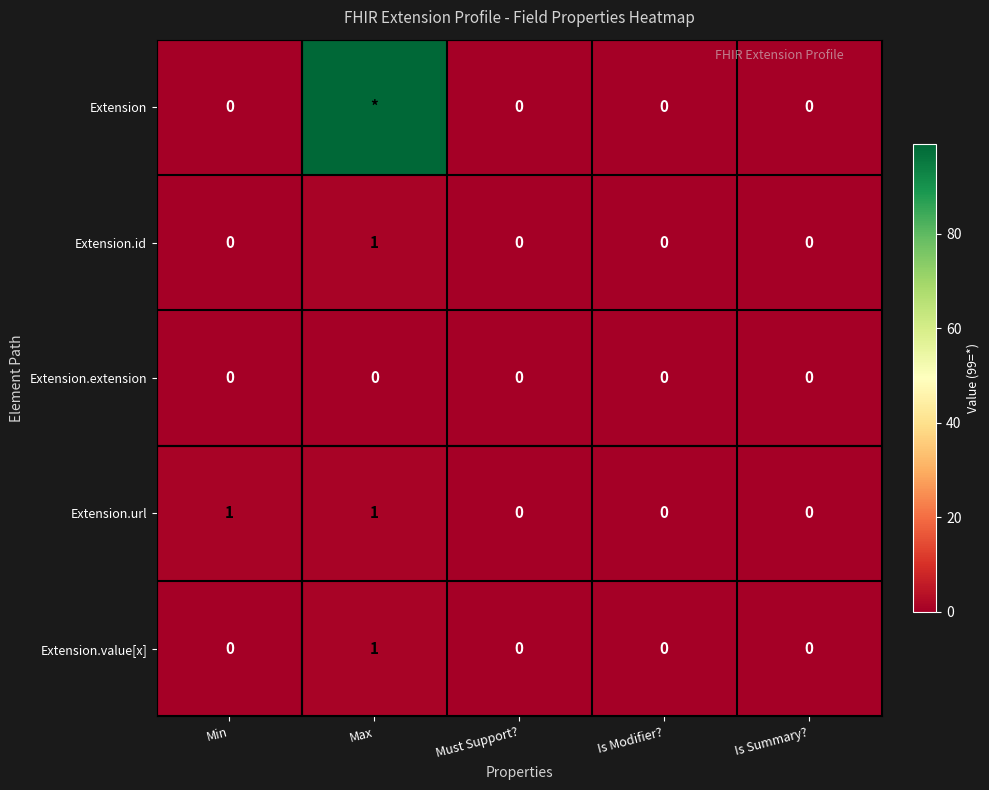

Count the Extension.url values in the range 0 to 1.

5